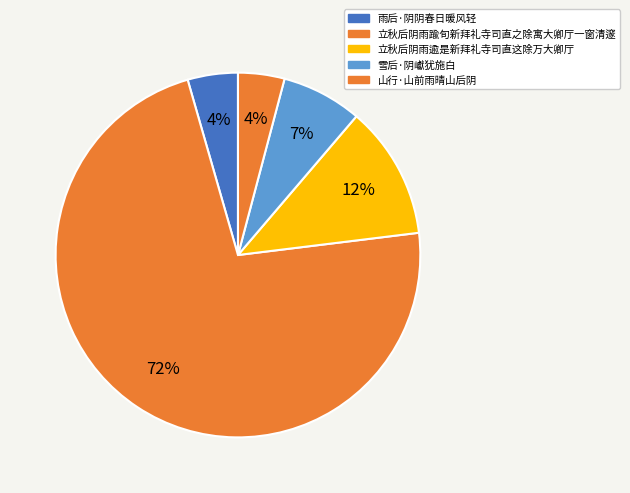

What percentage is the 山行·山前雨晴山后阴 slice, to the nearest percent?

4%